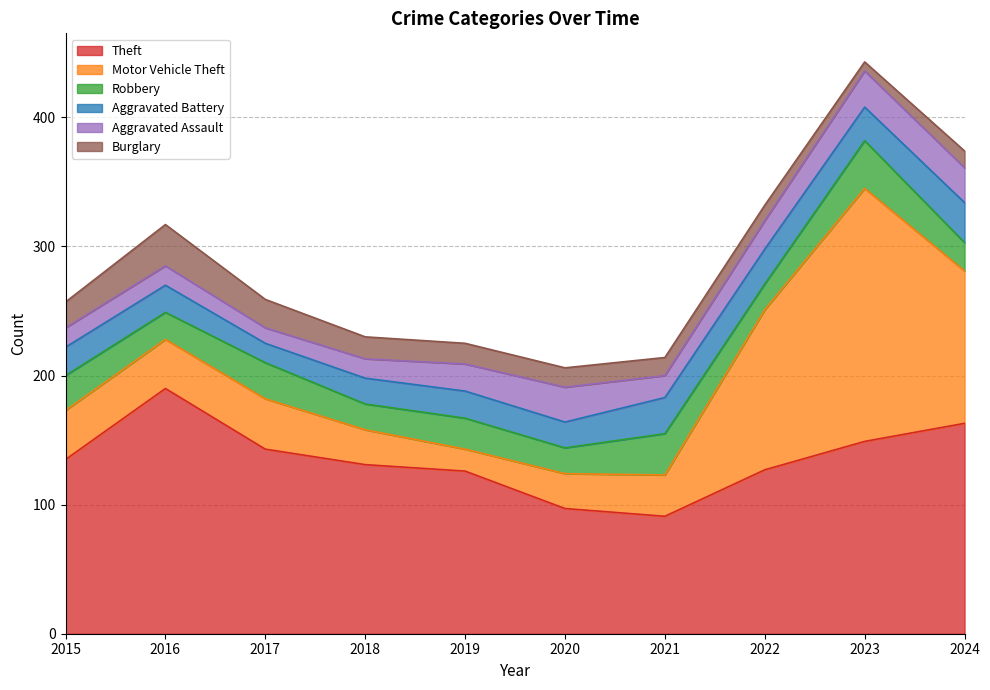

Between which two adjacent categories do Burglary and Aggravated Battery first intersect?

2015 and 2016